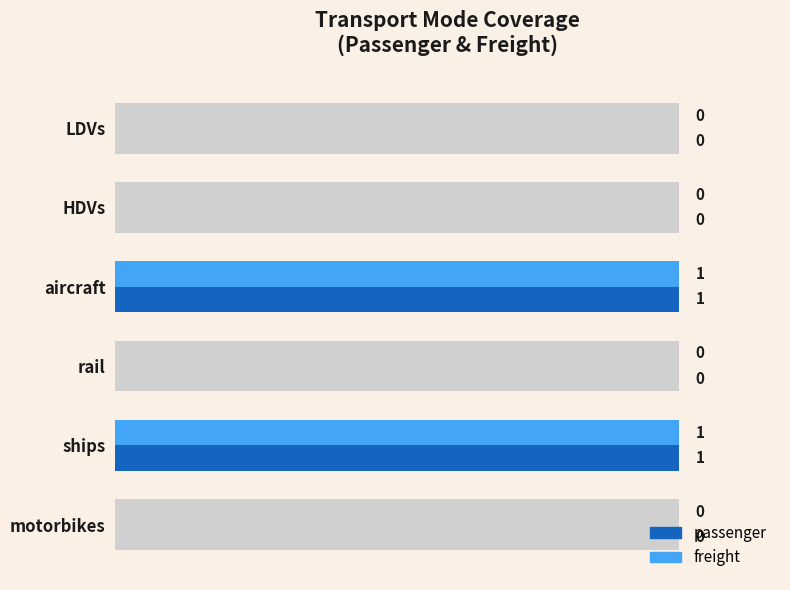

What is the greatest value displayed?

1